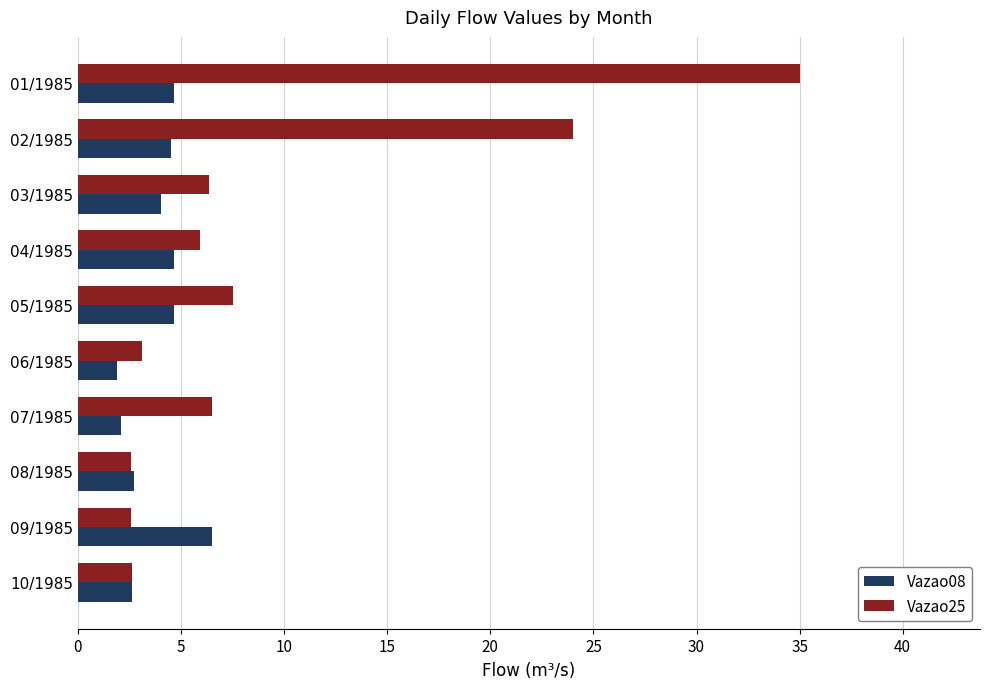

What is the difference between the maximum and minimum values in the Vazao08 series?

4.6